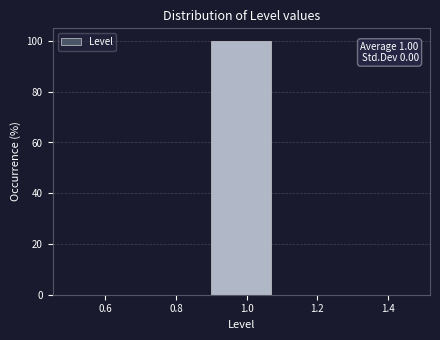

Over which range of the x-axis is the bar tallest?

0.9 to 1.1